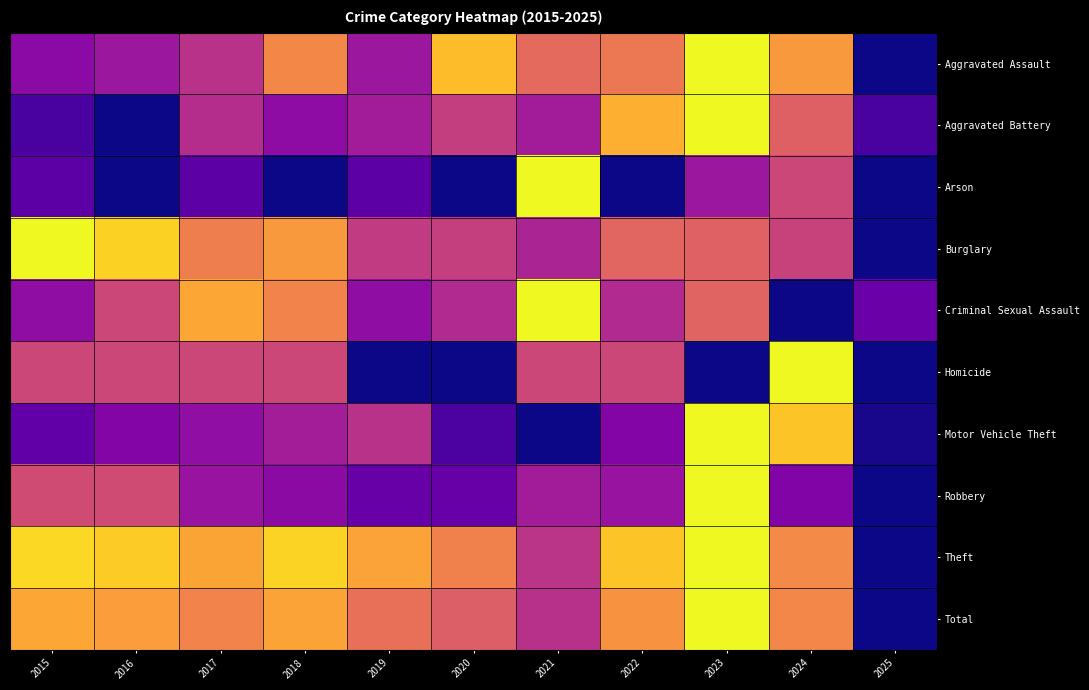

Which series has the largest total across all categories?

Theft